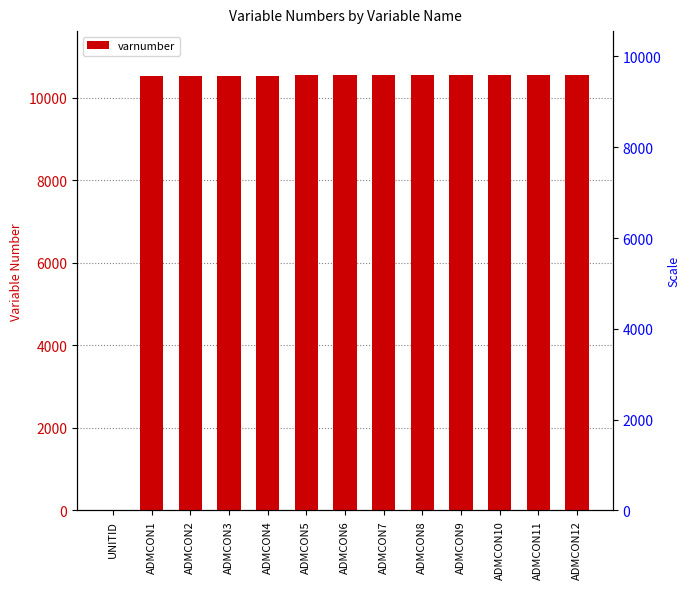

Reading left to right, extract all data points from this chart.

UNITID=1	ADMCON1=10521	ADMCON2=10526	ADMCON3=10531	ADMCON4=10536	ADMCON5=10541	ADMCON6=10546	ADMCON7=10551	ADMCON8=10556	ADMCON9=10559	ADMCON10=10548	ADMCON11=10549	ADMCON12=10550